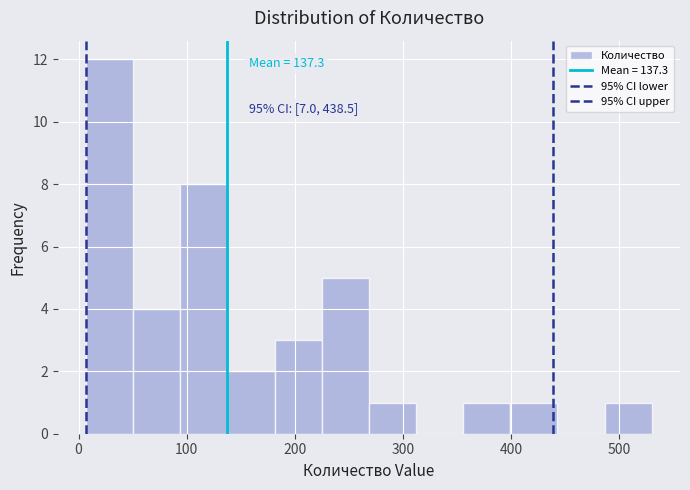

Which range on the x-axis has the tallest bar?

10 to 50